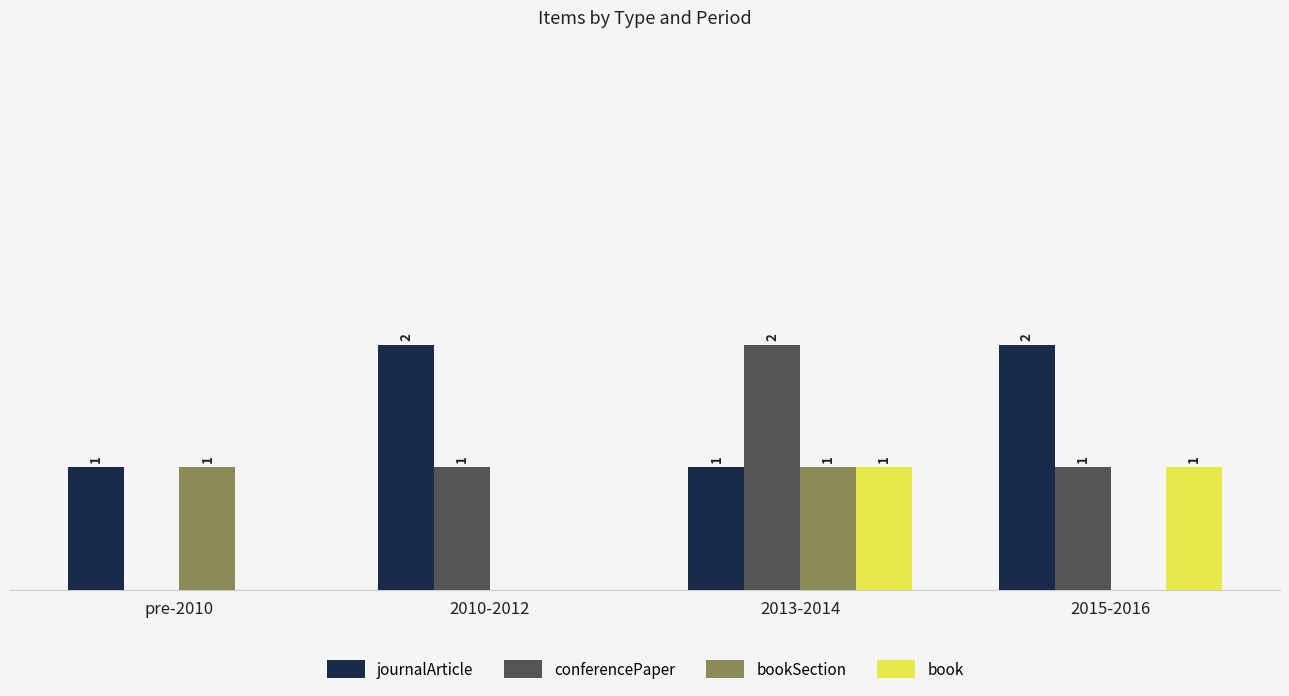

Which series has the largest total across all categories?

journalArticle